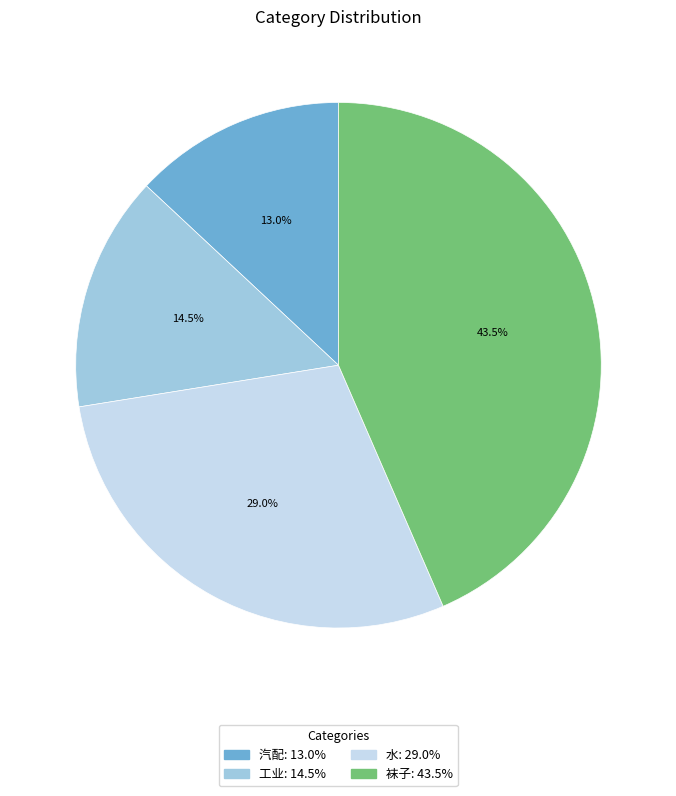

What percentage do 工业 and 水 together represent?

43.5%